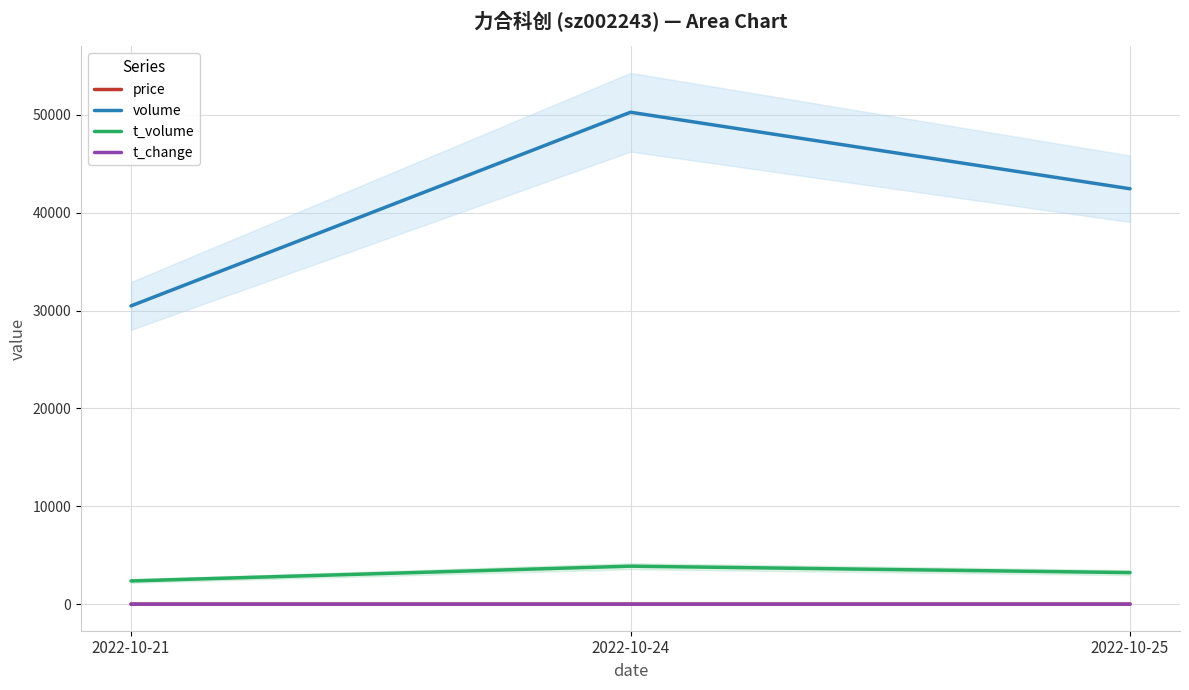

Between 2022-10-25 and 2022-10-21, which is larger?

2022-10-21